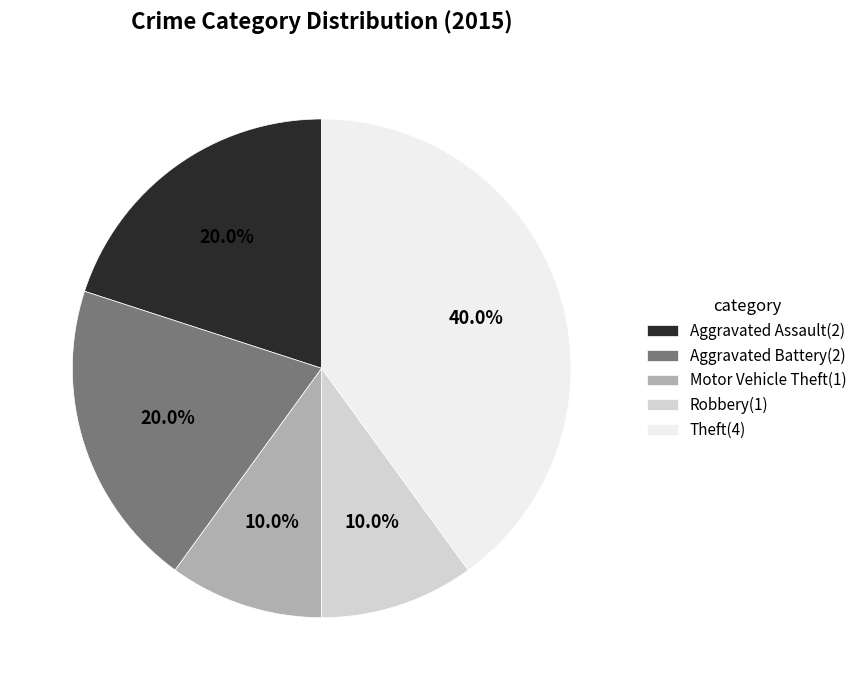

Is Aggravated Battery the majority of the pie?

No